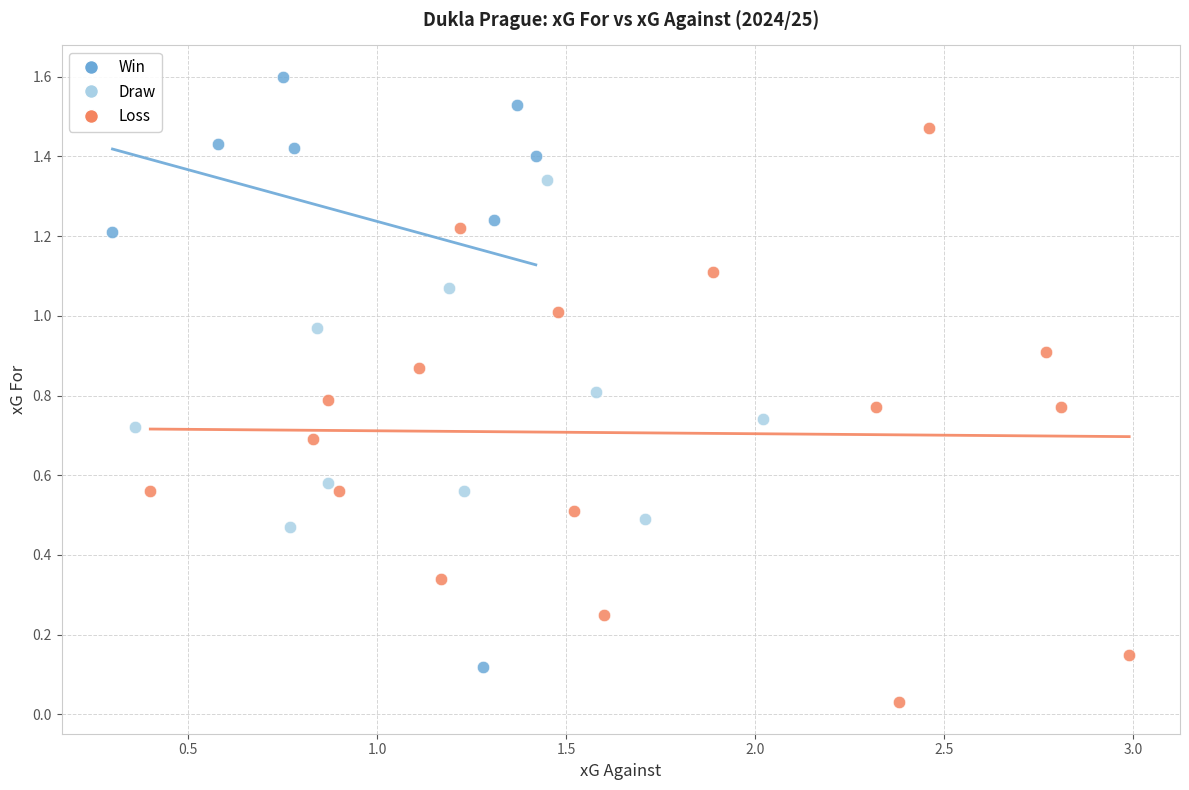

Which series reaches the maximum Y coordinate?

Win